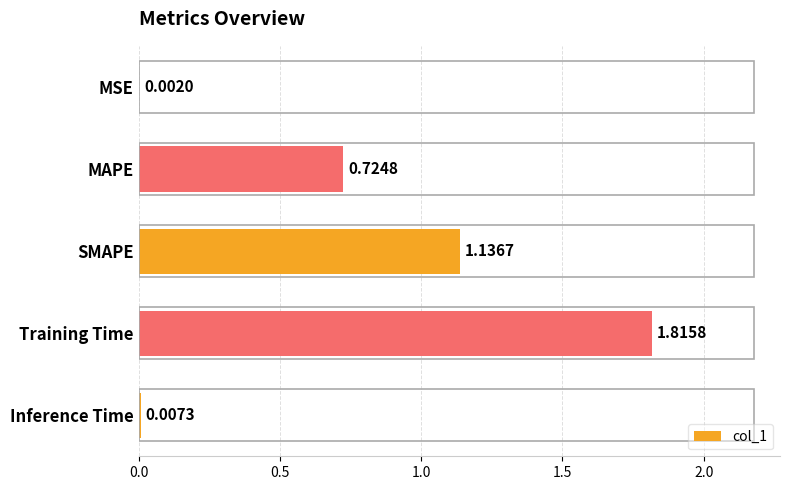

Between Training Time and SMAPE, which is larger?

Training Time